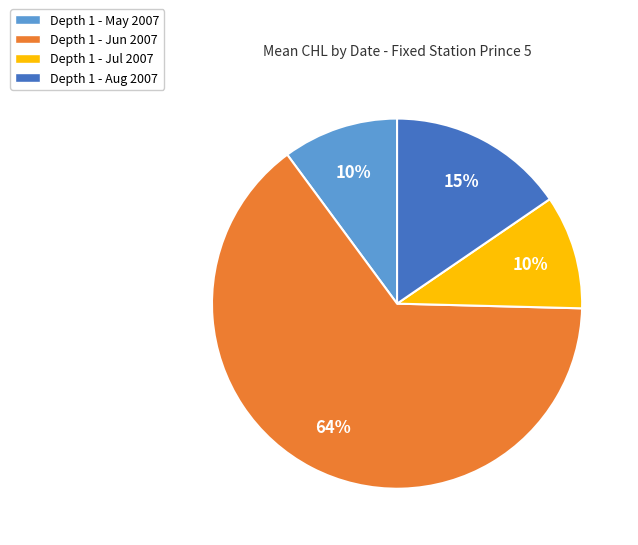

Is there any slice that represents more than half of the pie?

Yes